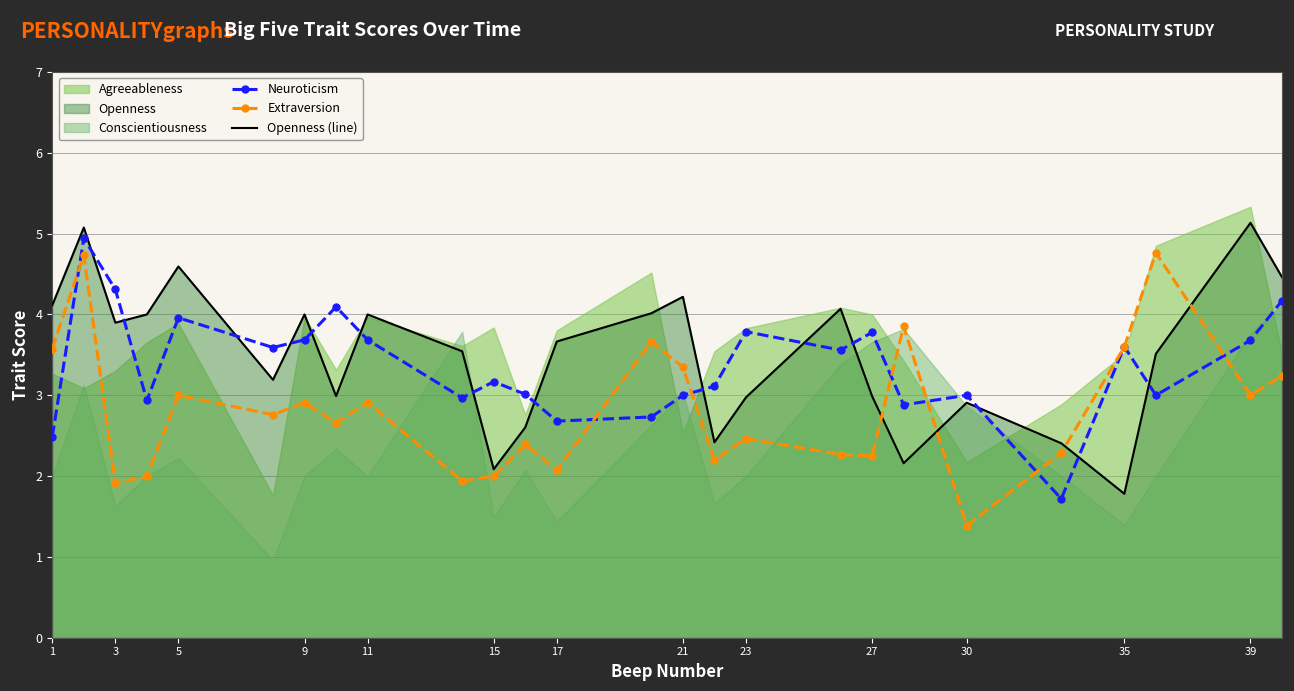

After their last crossing, which series has the higher values: Openness (line) or Neuroticism?

Openness (line)